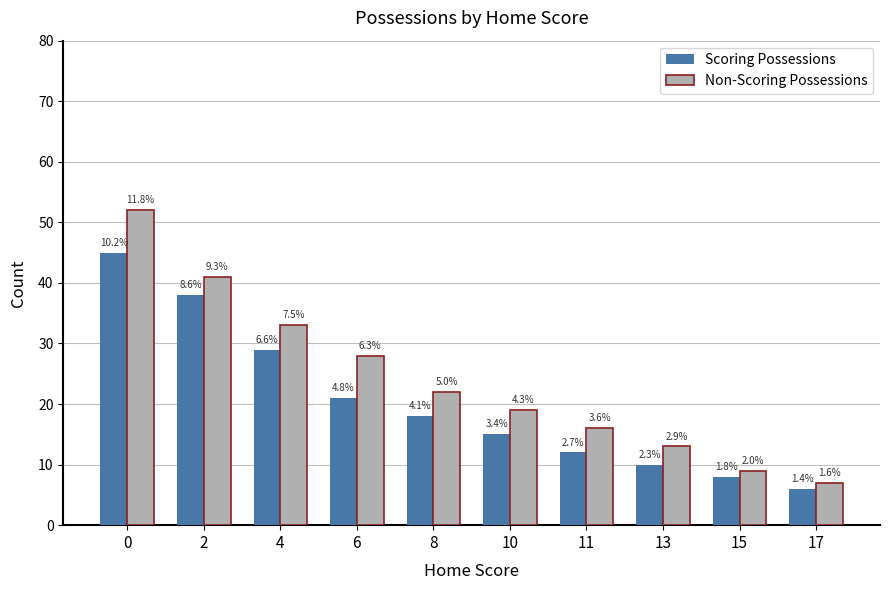

True or false: Scoring Possessions has a value of 14 at 15.

False